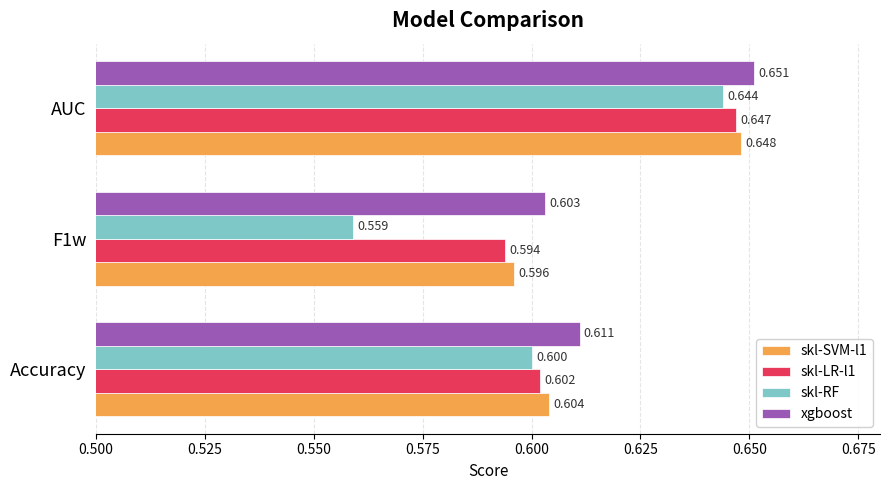

What are all the series names shown in the legend?

skl-SVM-l1, skl-LR-l1, skl-RF, xgboost